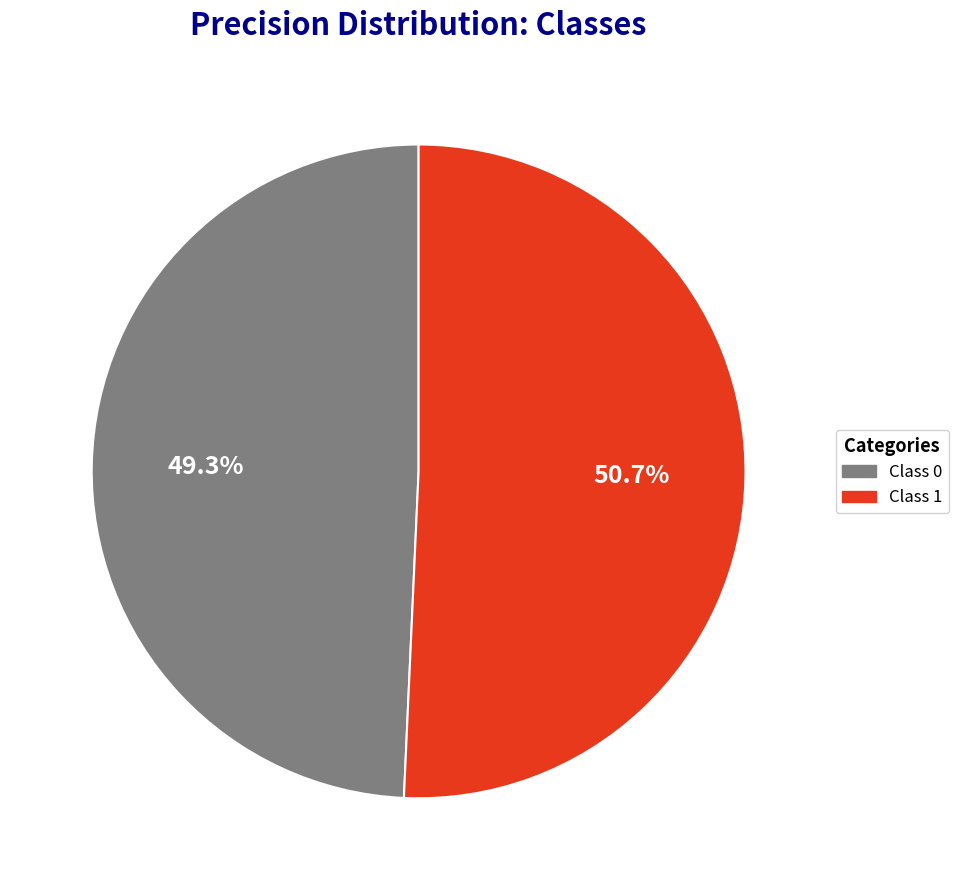

Does any single category account for the majority?

Yes